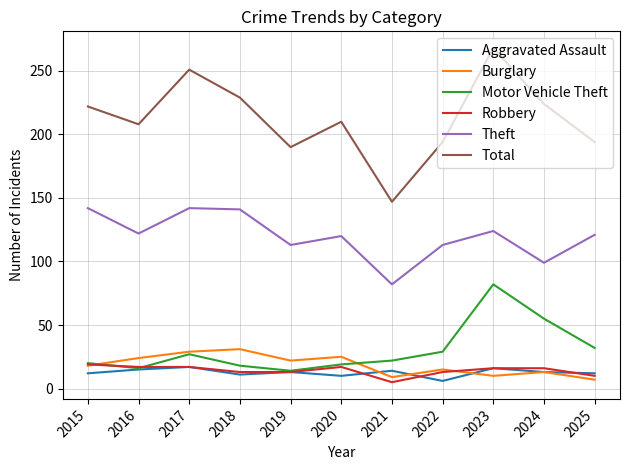

Is the value of Aggravated Assault at 2019 greater than the value of Motor Vehicle Theft at 2022?

No